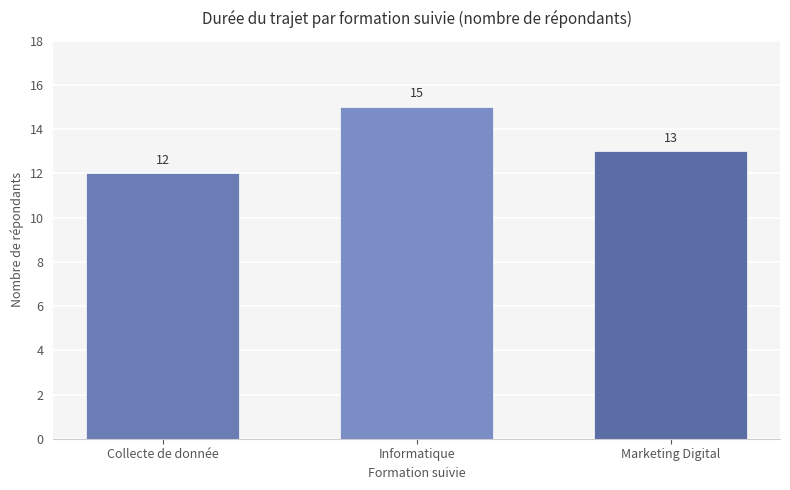

Reading left to right, extract all data points from this chart.

12	15	13